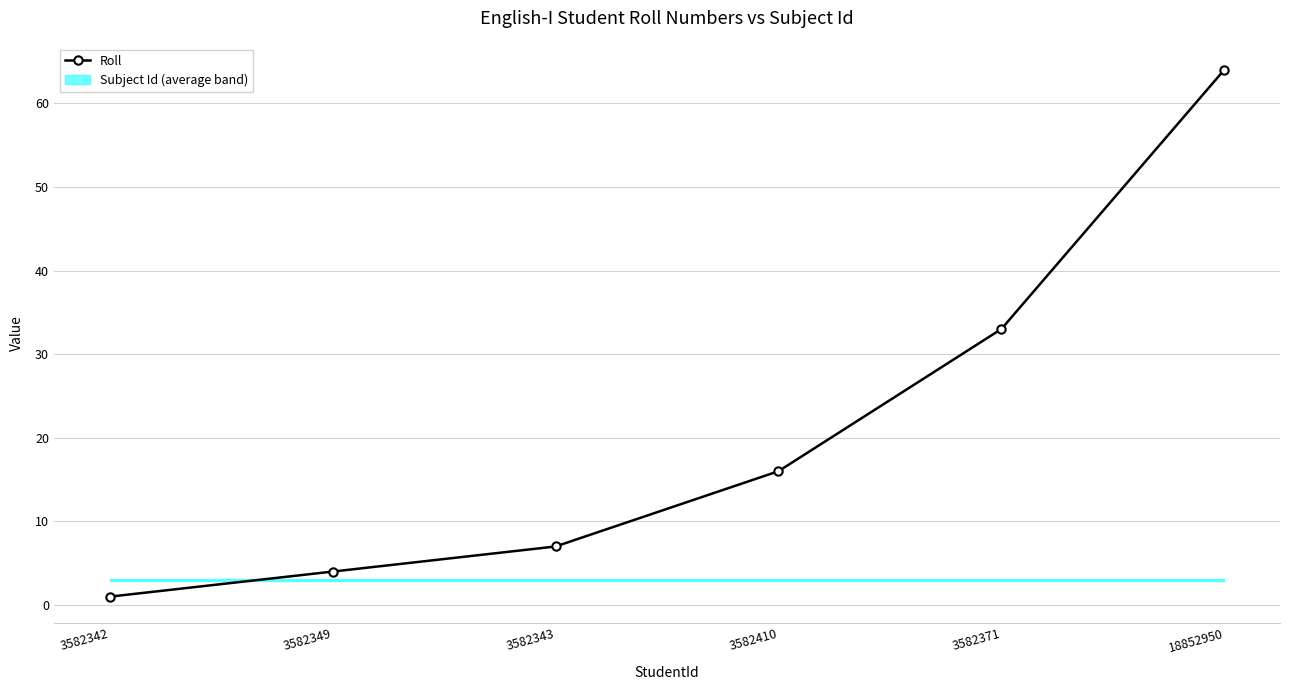

What value does the data have at 18852950?

64